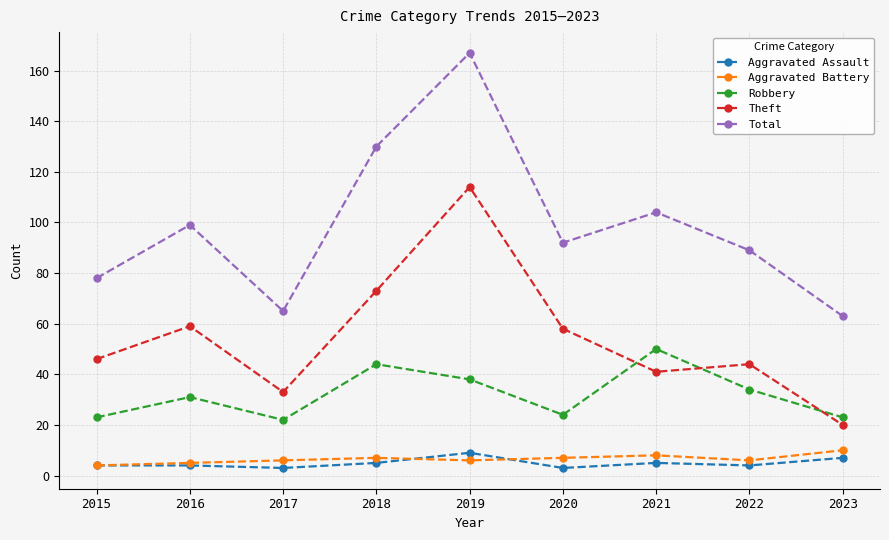

How many interior local peaks does the Theft series have?

3